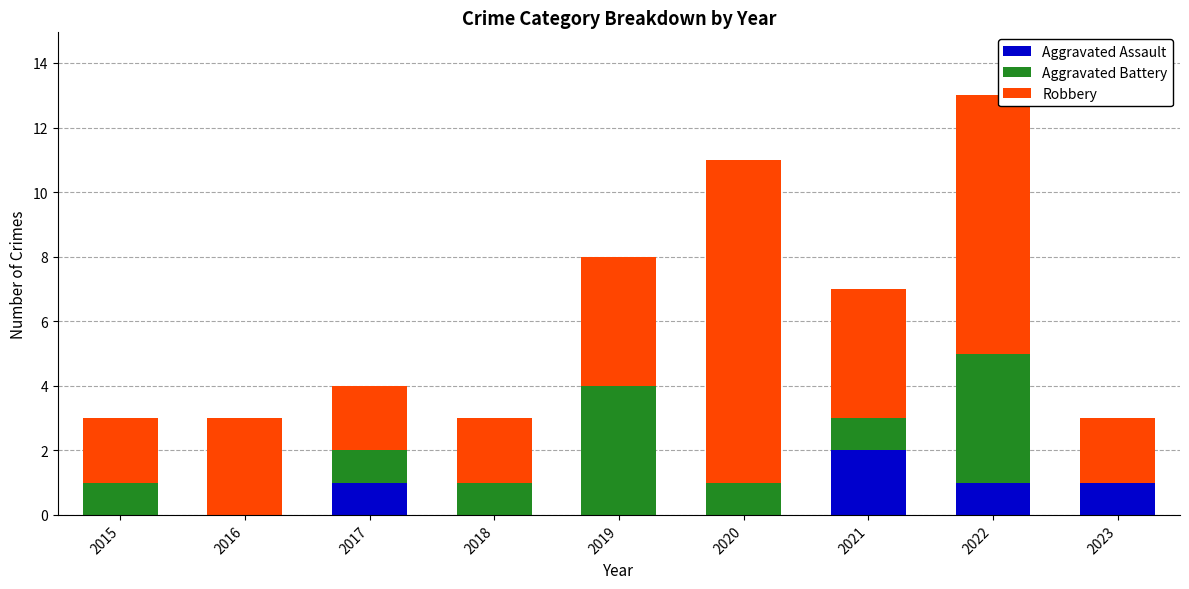

Are the bars grouped side by side (vs. stacked)?

No